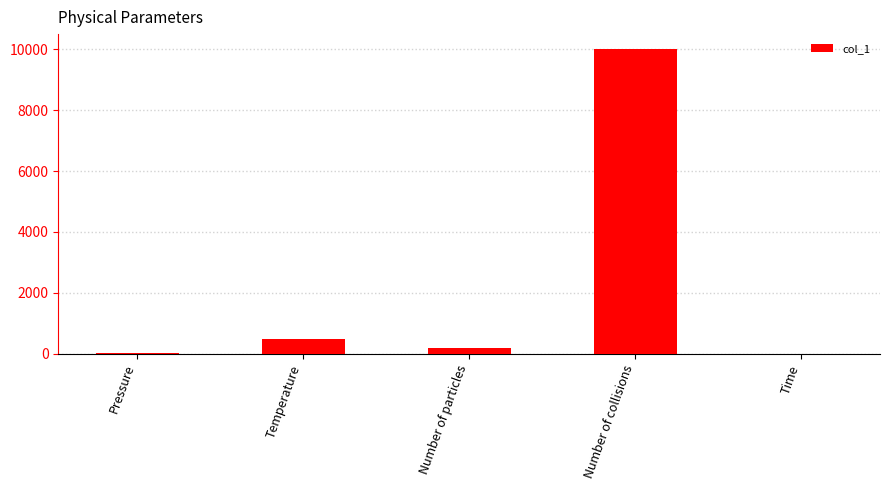

True or false: the data shows 10000.0 at Number of collisions.

True